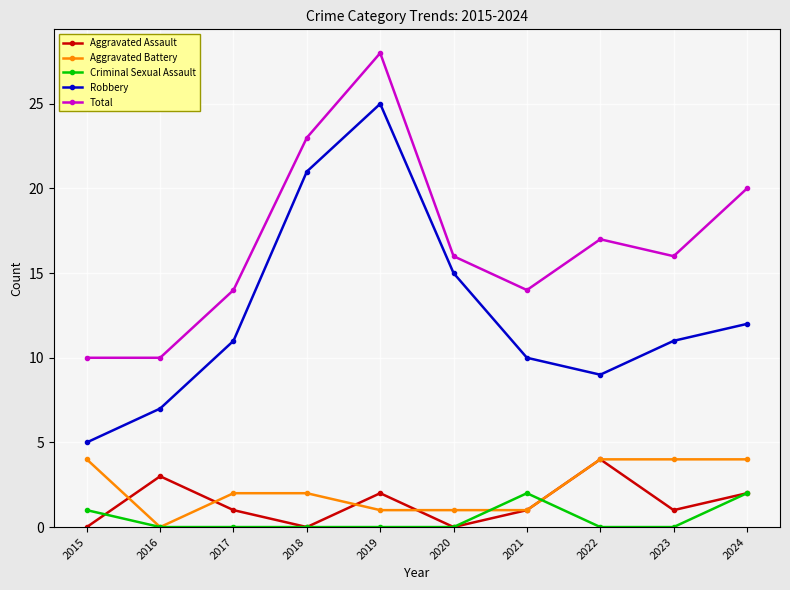

True or false: Robbery and Aggravated Battery intersect in this chart.

False